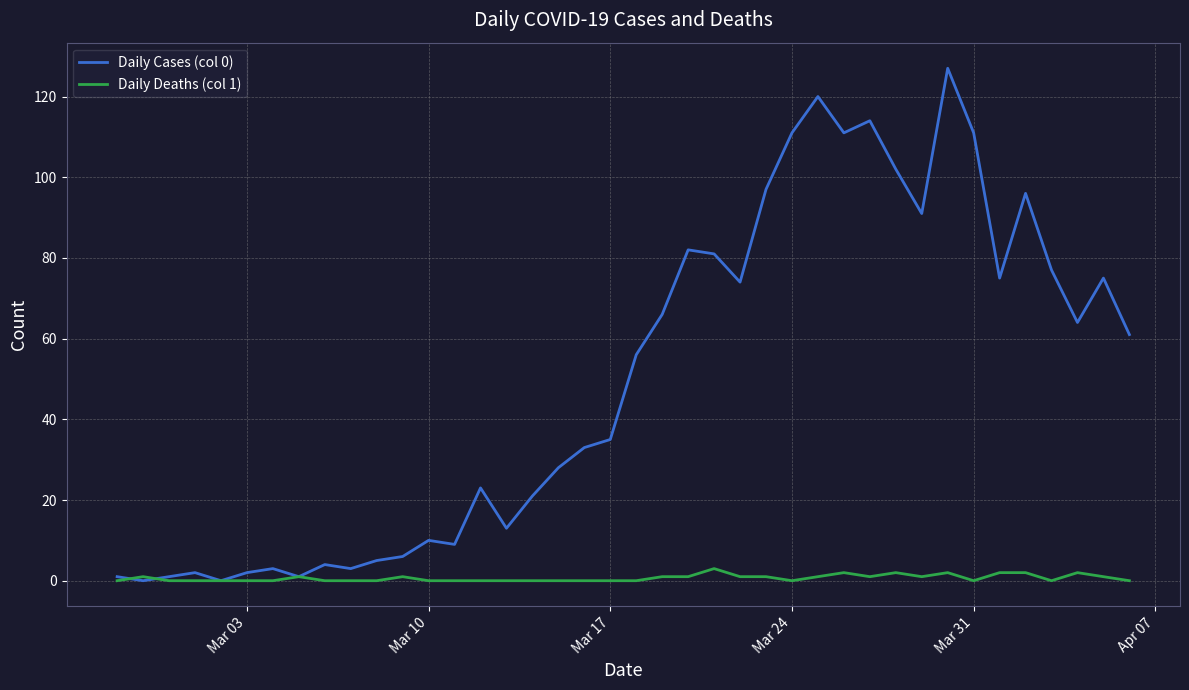

Which series has the largest range (max minus min)?

Daily Cases (col 0)